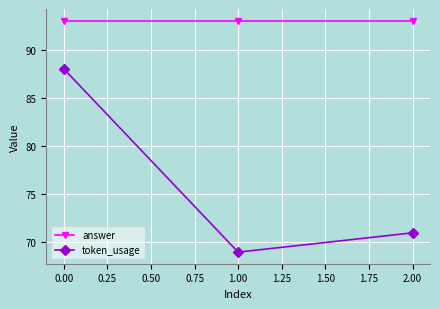

Which series has the largest range (max minus min)?

token_usage